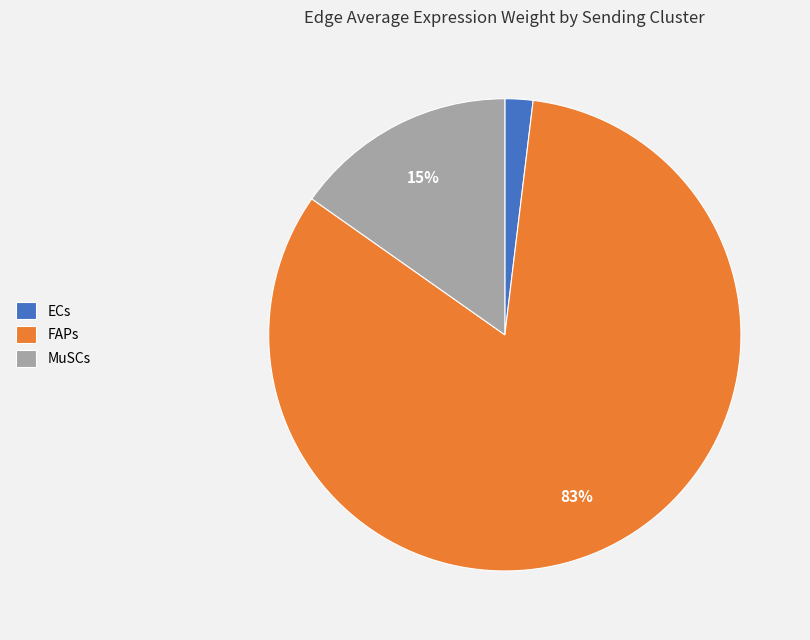

Rank the categories by value from highest to lowest.

FAPs, MuSCs, ECs